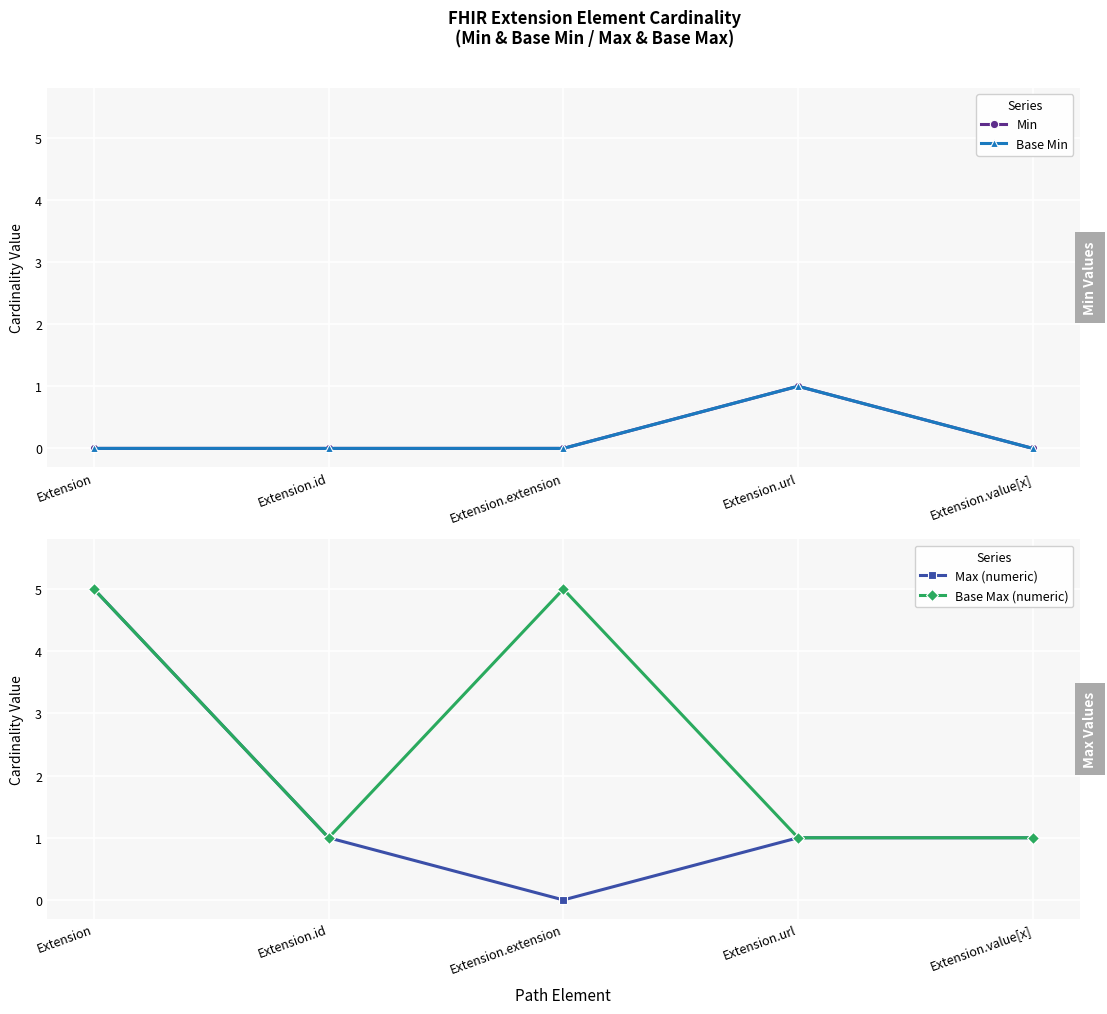

The Base Min series shows 0 at Extension.id. True or false?

True